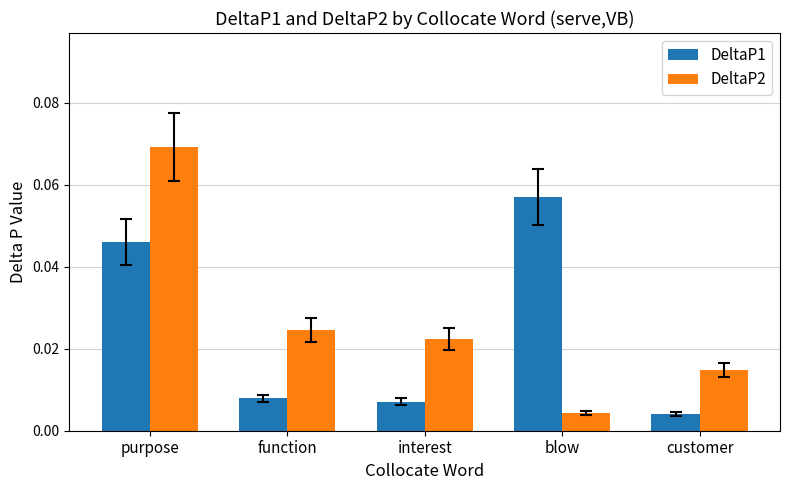

How many groups of bars are there?

5